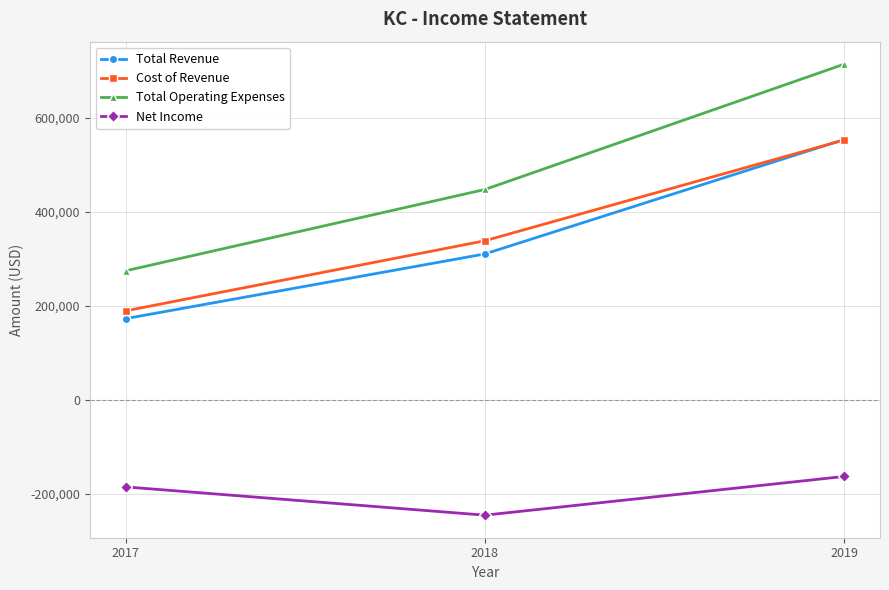

Reading right to left, extract all data points from this chart.

Total Revenue: 553700	310500	173000
Cost of Revenue: 552700	338500	189500
Total Operating Expenses: 713800	447500	274700
Net Income: -162500	-244800	-184700